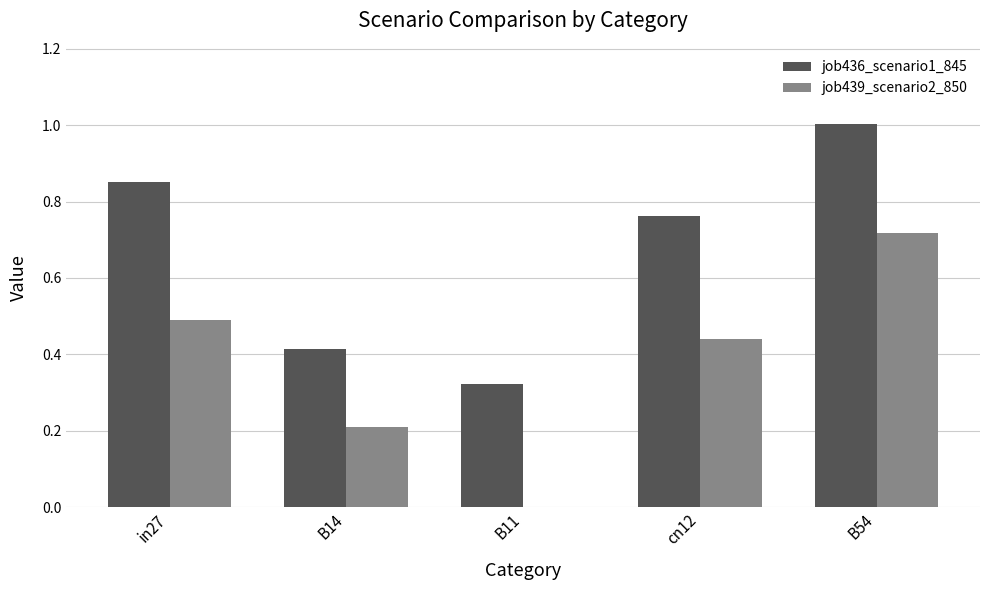

At which category is the sum across all series the highest?

B54